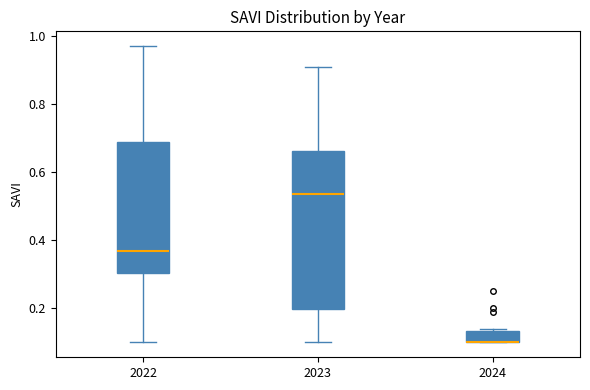

Where is the upper edge of the box at x = 2024 on the y-axis? The values are not printed on the chart, so give them approximately, as read against the axis.

0.14